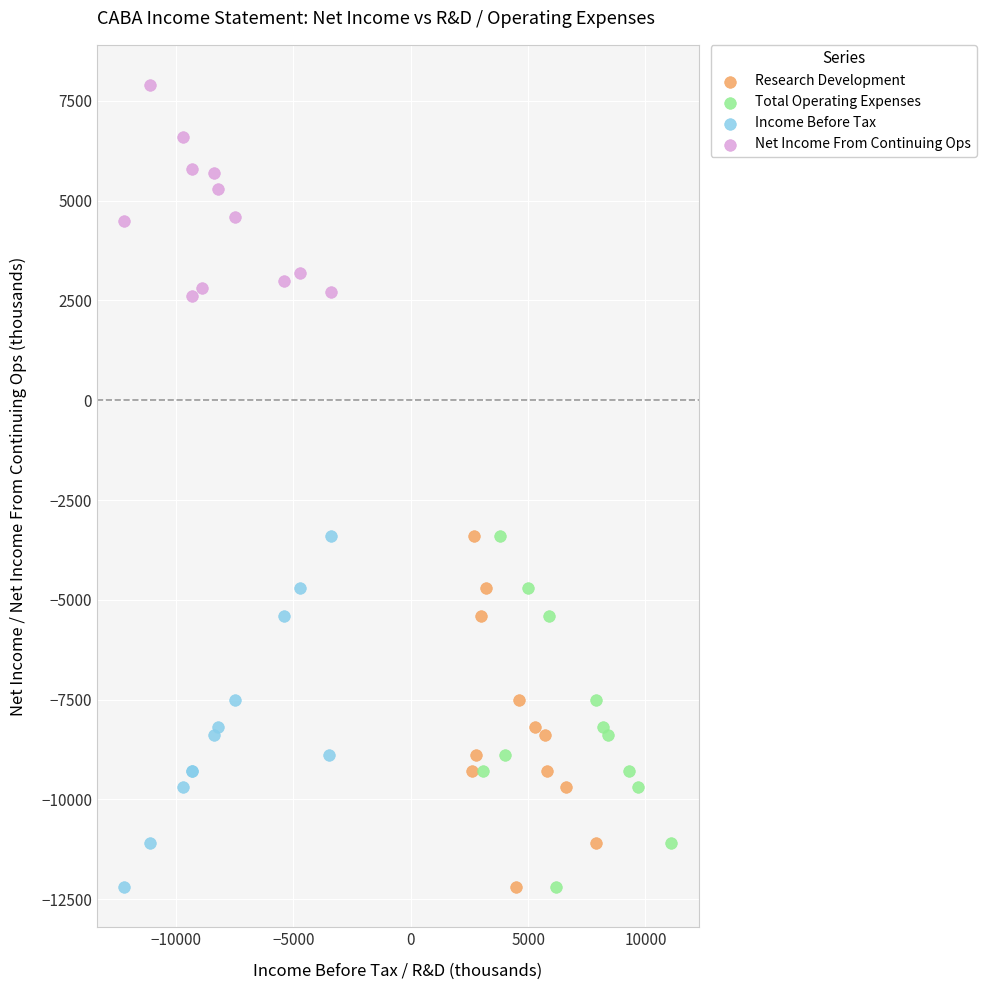

Which series contains the highest Y value?

Net Income From Continuing Ops